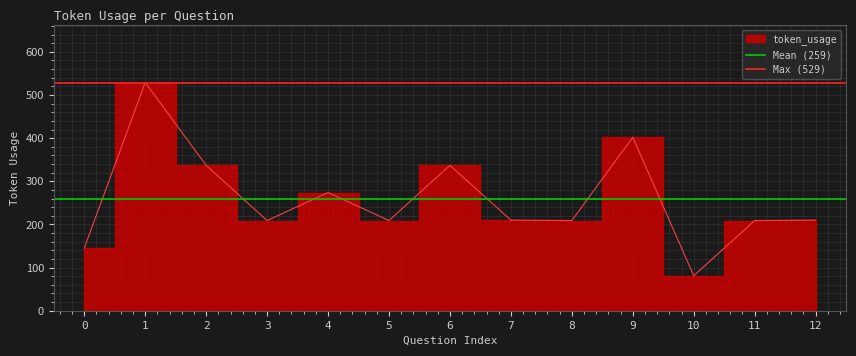

Between 1 and 0, which is larger?

1